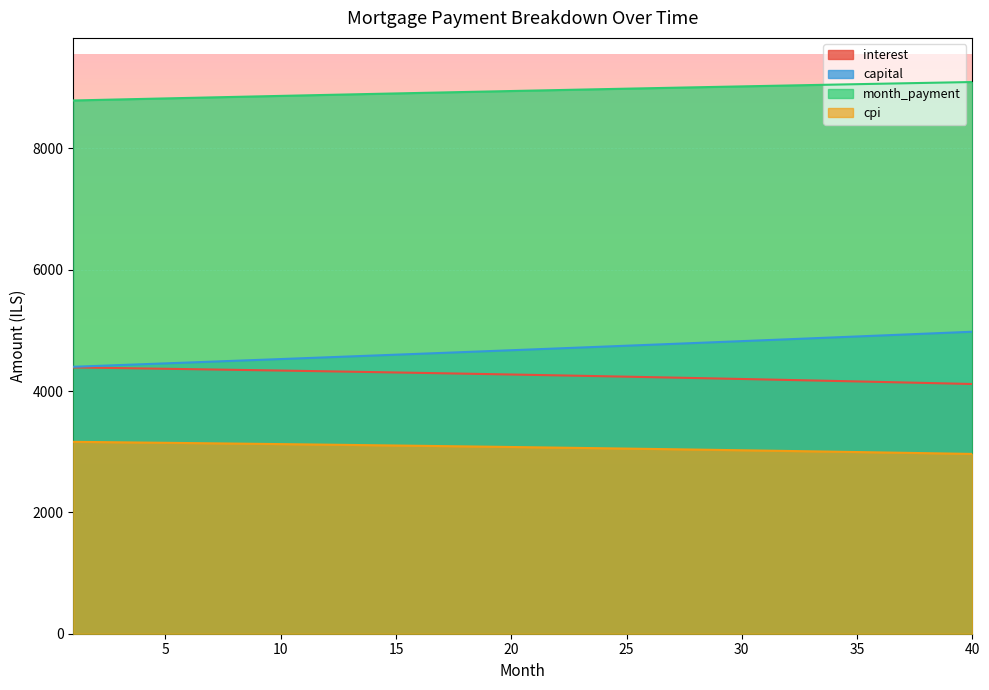

Reading right to left, extract all data points from this chart.

interest: 40=4115.6	39=4124.3	38=4132.9	37=4141.4	36=4149.8	35=4158.2	34=4166.4	33=4174.6	32=4182.6	31=4190.6	30=4198.5	29=4206.2	28=4213.9	27=4221.5	26=4229.0	25=4236.4	24=4243.8	23=4251.0	22=4258.2	21=4265.2	20=4272.2	19=4279.1	18=4285.9	17=4292.6	16=4299.2	15=4305.8	14=4312.3	13=4318.6	12=4324.9	11=4331.2	10=4337.3	9=4343.3	8=4349.3	7=4355.2	6=4361.0	5=4366.7	4=4372.4	3=4378.0	2=4383.4	1=4388.9
capital: 40=4977.2	39=4961.5	38=4945.9	37=4930.3	36=4914.7	35=4899.2	34=4883.7	33=4868.3	32=4852.9	31=4837.6	30=4822.3	29=4807.1	28=4791.9	27=4776.8	26=4761.7	25=4746.7	24=4731.7	23=4716.8	22=4701.9	21=4687.1	20=4672.3	19=4657.5	18=4642.8	17=4628.2	16=4613.5	15=4599.0	14=4584.5	13=4570.0	12=4555.6	11=4541.2	10=4526.8	9=4512.6	8=4498.3	7=4484.1	6=4470.0	5=4455.9	4=4441.8	3=4427.8	2=4413.8	1=4399.9
month_payment: 40=9092.8	39=9085.8	38=9078.8	37=9071.7	36=9064.5	35=9057.4	34=9050.1	33=9042.9	32=9035.6	31=9028.2	30=9020.8	29=9013.3	28=9005.9	27=8998.3	26=8990.8	25=8983.1	24=8975.5	23=8967.8	22=8960.1	21=8952.3	20=8944.5	19=8936.6	18=8928.7	17=8920.8	16=8912.8	15=8904.8	14=8896.7	13=8888.6	12=8880.5	11=8872.3	10=8864.1	9=8855.9	8=8847.6	7=8839.3	6=8831.0	5=8822.6	4=8814.2	3=8805.7	2=8797.2	1=8788.7
cpi: 40=2963.1	39=2969.5	38=2975.8	37=2982.0	36=2988.1	35=2994.2	34=3000.2	33=3006.2	32=3012.1	31=3017.9	30=3023.6	29=3029.3	28=3034.9	27=3040.4	26=3045.9	25=3051.3	24=3056.7	23=3062.0	22=3067.2	21=3072.4	20=3077.5	19=3082.5	18=3087.5	17=3092.4	16=3097.2	15=3102.0	14=3106.7	13=3111.4	12=3116.0	11=3120.6	10=3125.0	9=3129.5	8=3133.8	7=3138.1	6=3142.4	5=3146.6	4=3150.7	3=3154.8	2=3158.8	1=3162.8